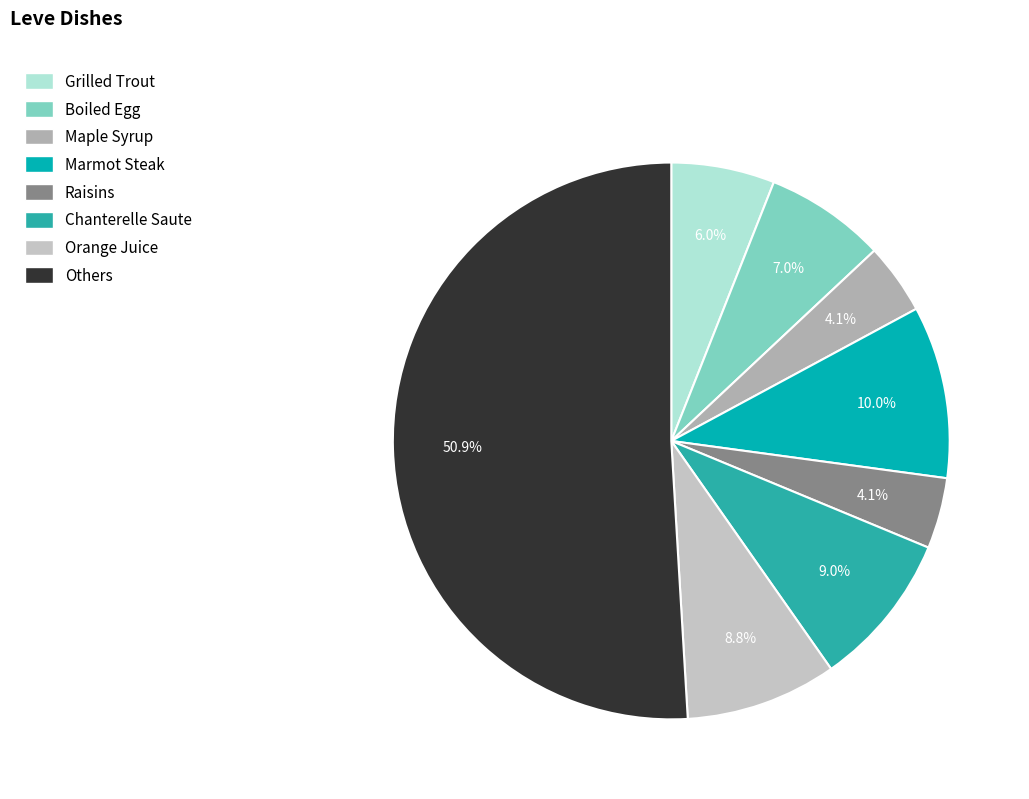

To the nearest percent, what is the difference between the Grilled Trout and Marmot Steak slice percentages?

4%